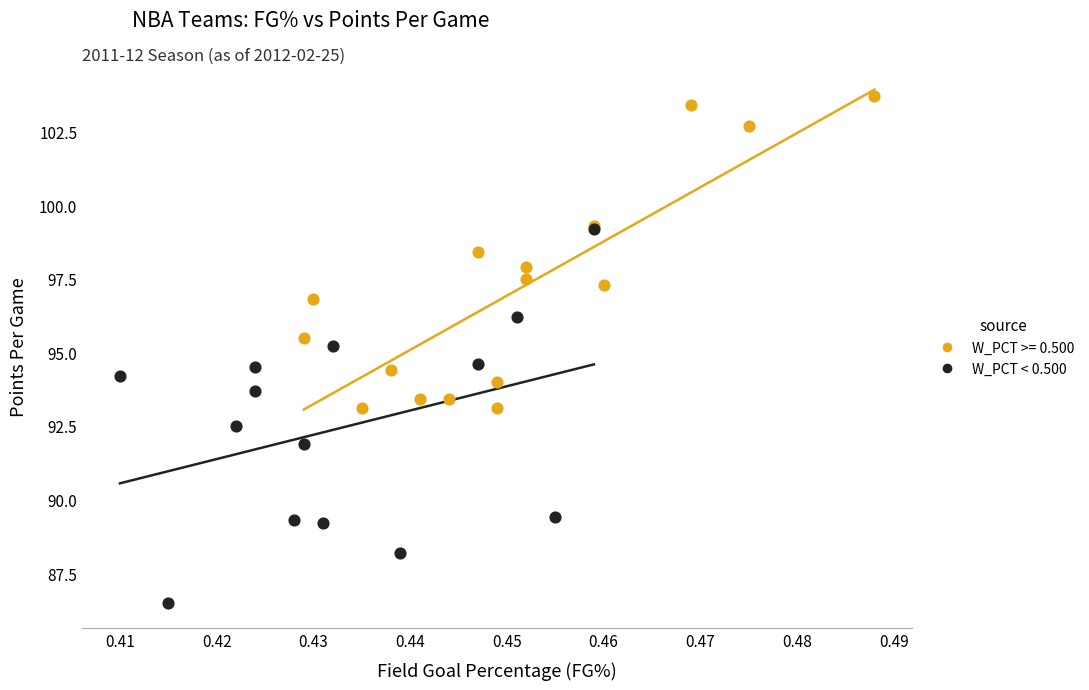

Which series has the largest Y range (max minus min)?

W_PCT < 0.500